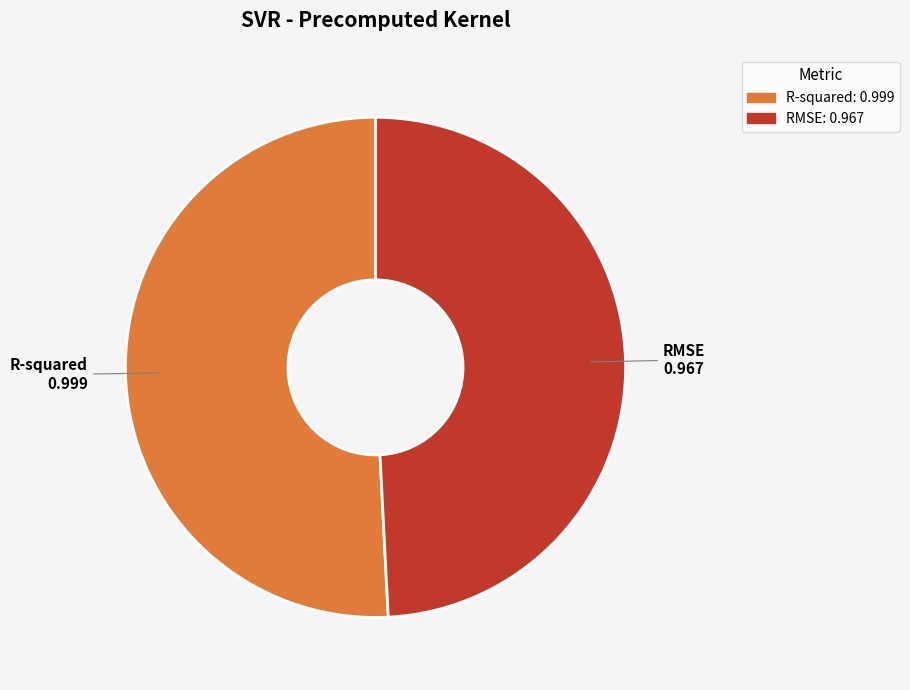

Which category has the smallest portion of the pie?

RMSE